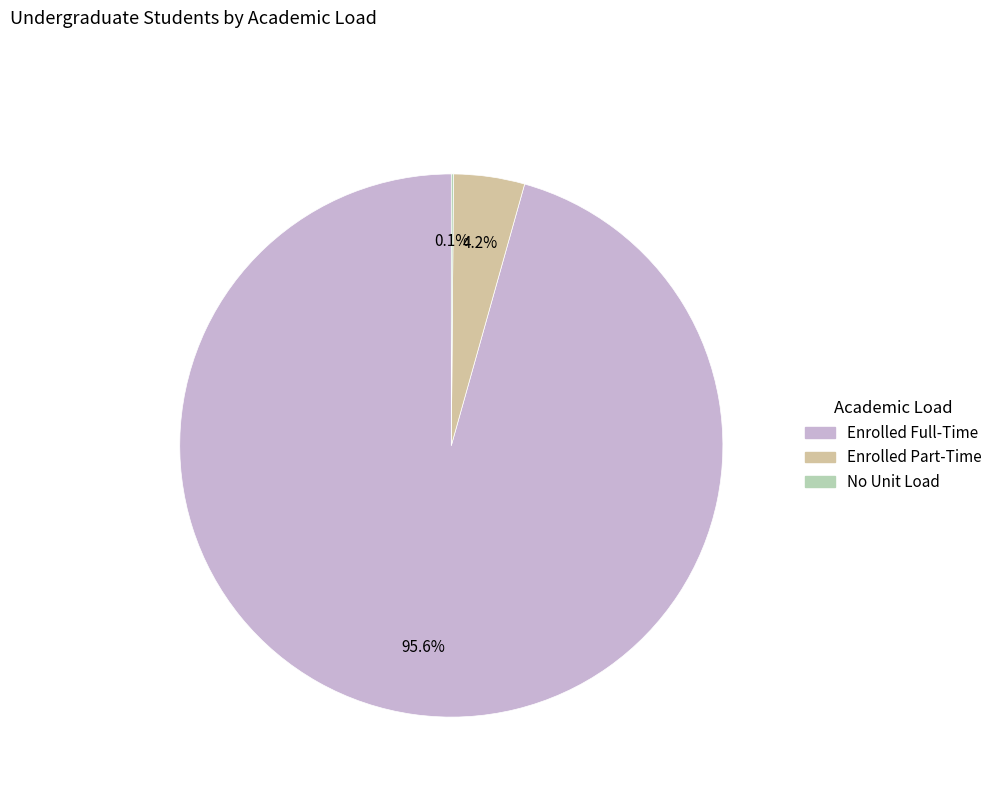

What is the largest slice in the pie chart?

Enrolled Full-Time